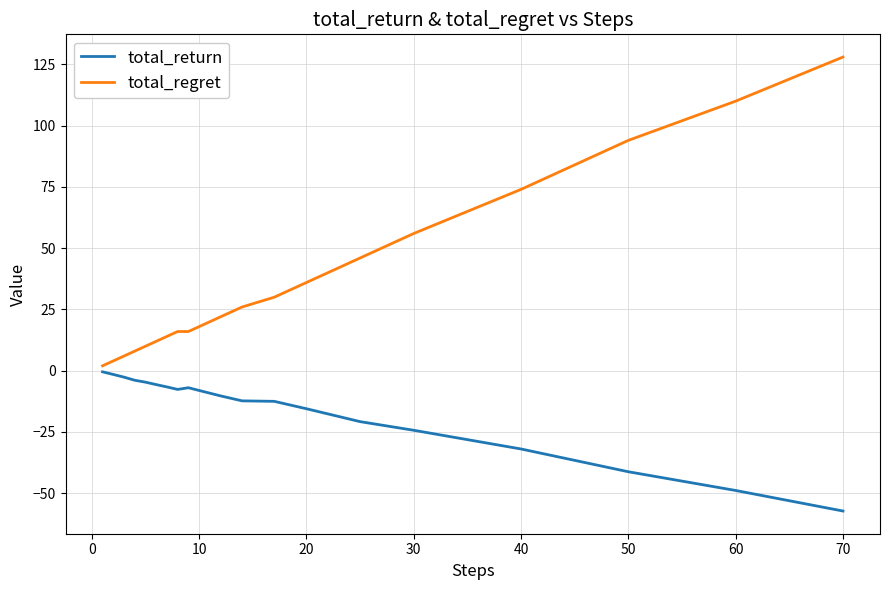

What is the maximum value shown in the chart?

128.0